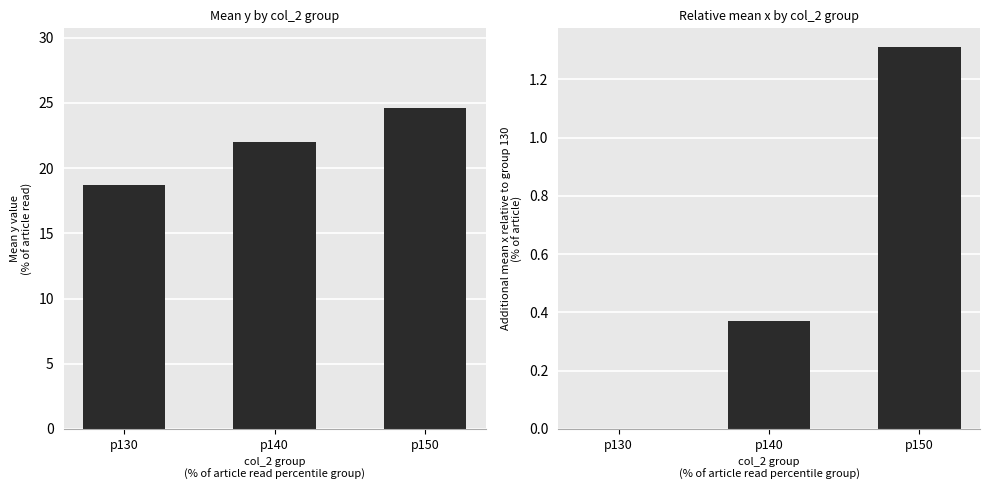

Which category has the highest value in the Mean y series?

p150